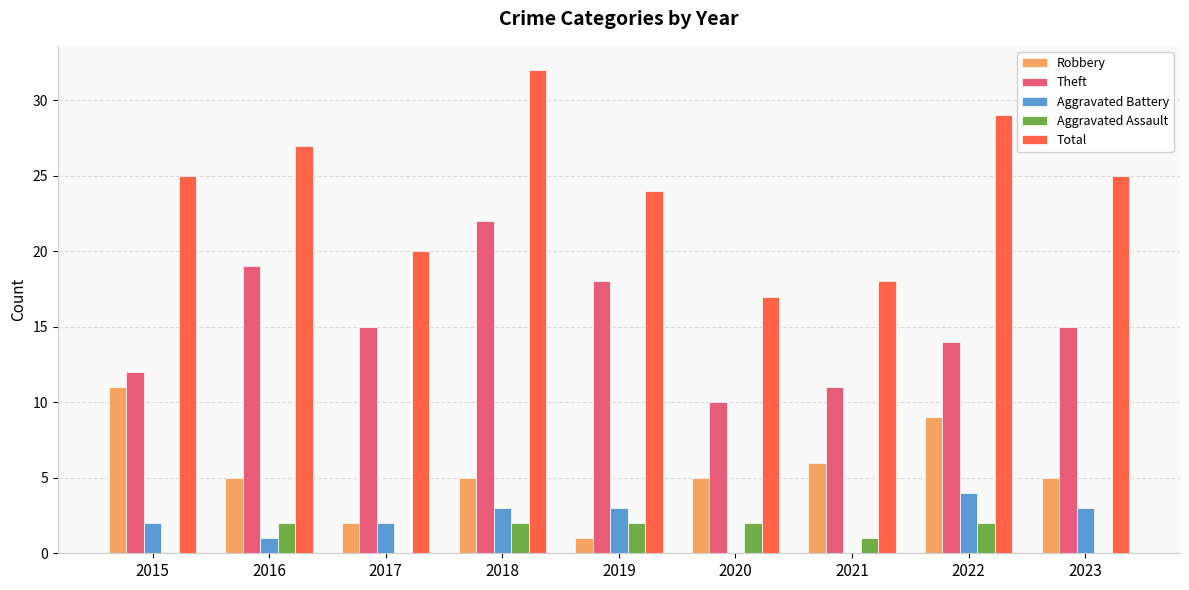

Count the number of categories in the chart.

9